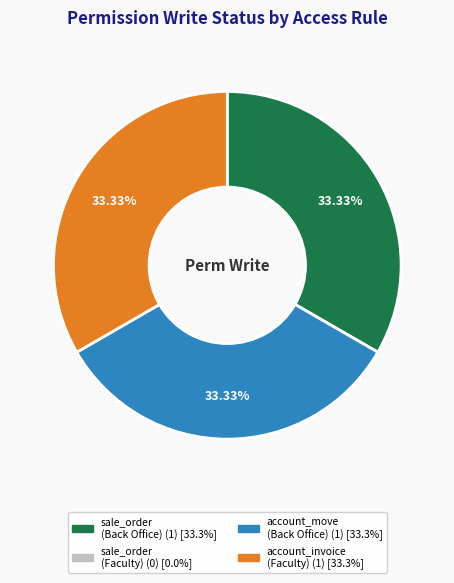

Is there any slice that represents more than half of the pie?

No